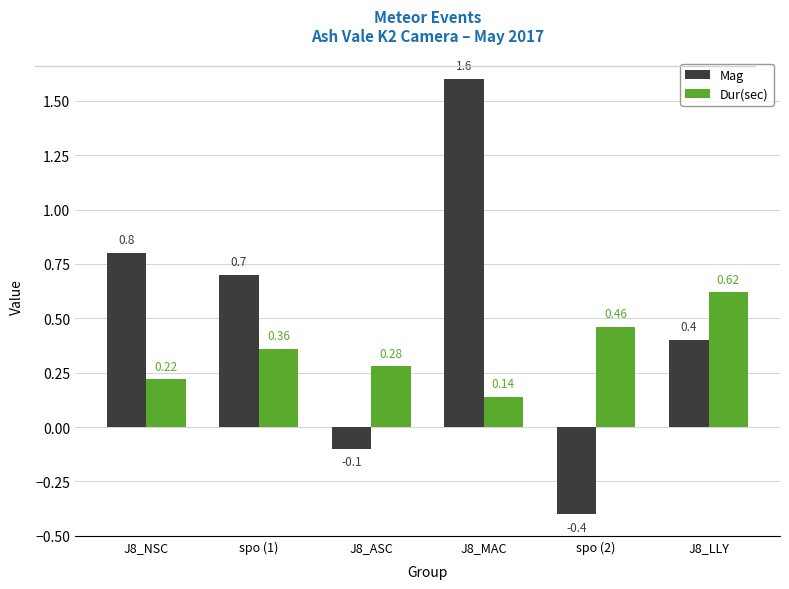

What is the maximum value shown in the chart?

1.6